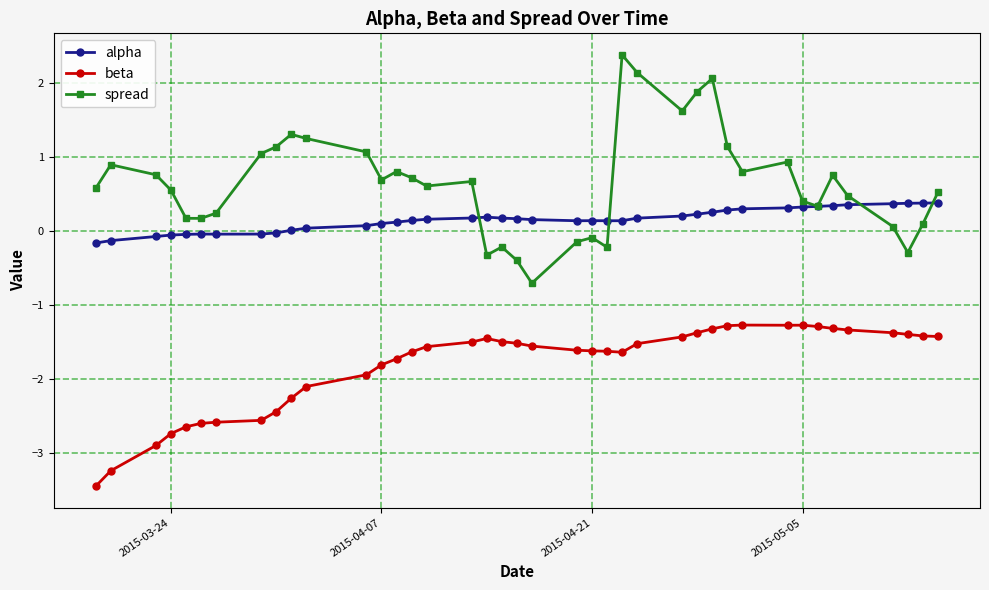

What is the value of the beta point at the 7th from the left?

-2.6